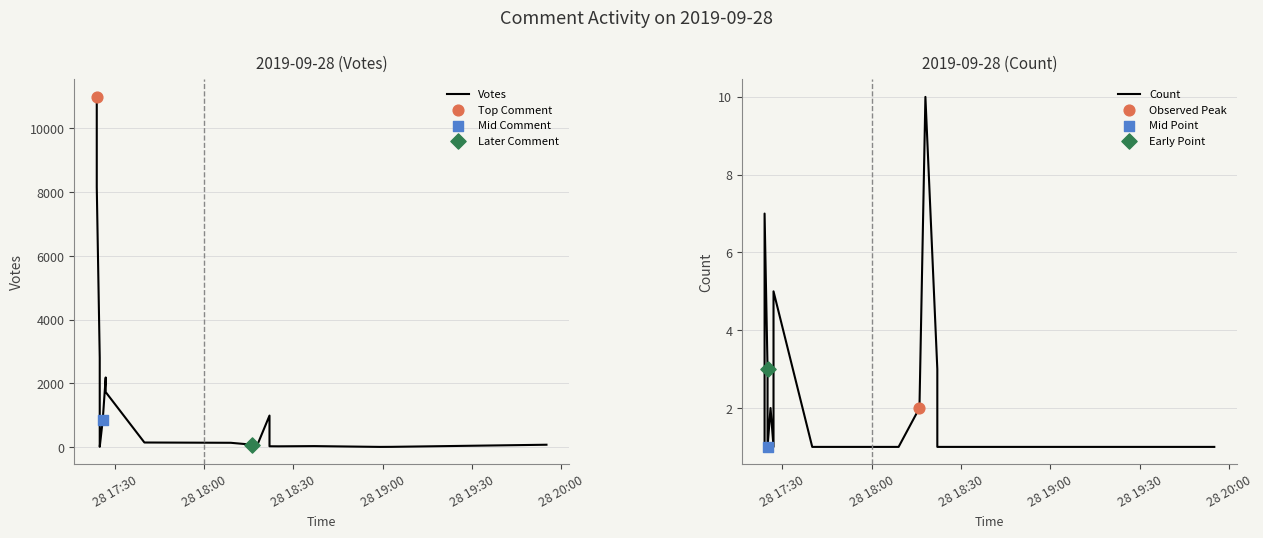

At how many categories does at least one series exceed 7751?

2